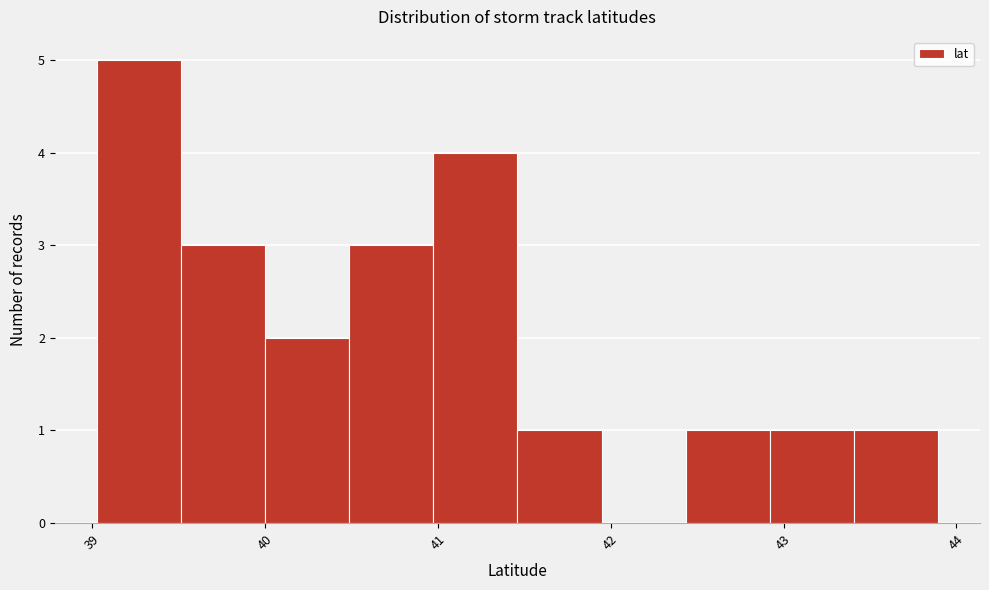

Over which range of the x-axis is the bar tallest?

39.0 to 39.5